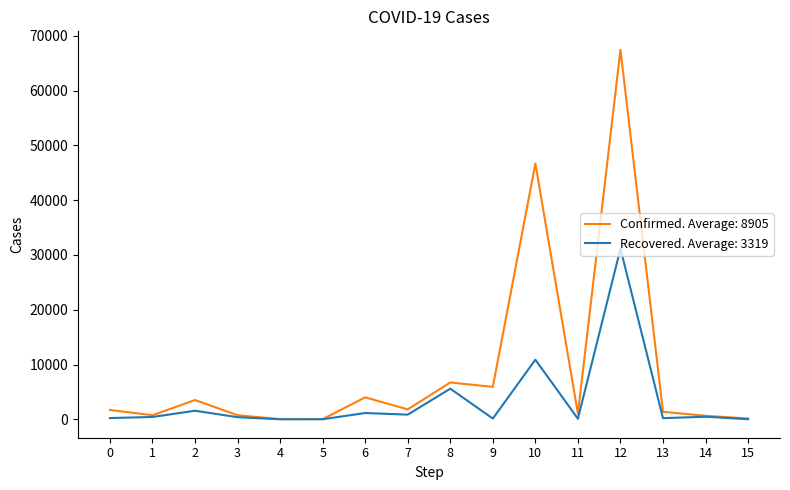

Which series has the largest range (max minus min)?

Confirmed. Average: 8905